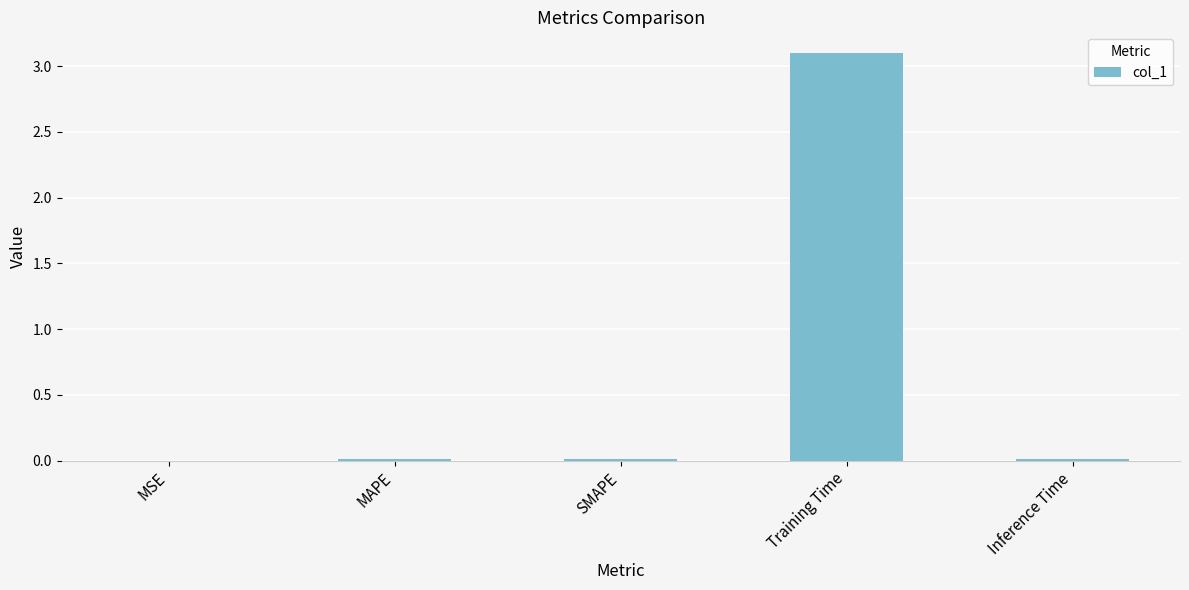

Are the bars horizontal?

No